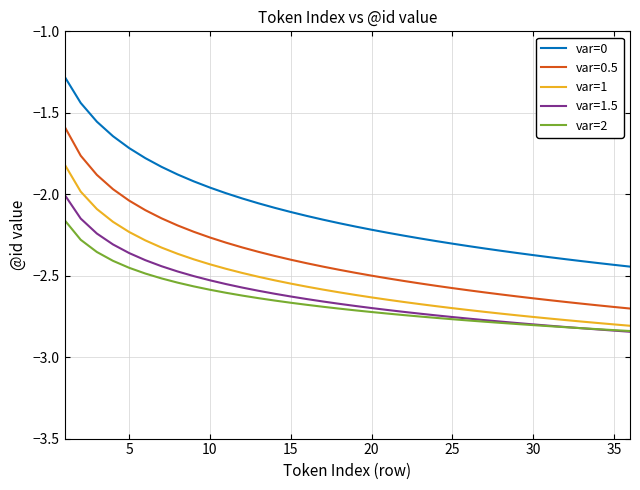

How many categories are shown in the chart?

36